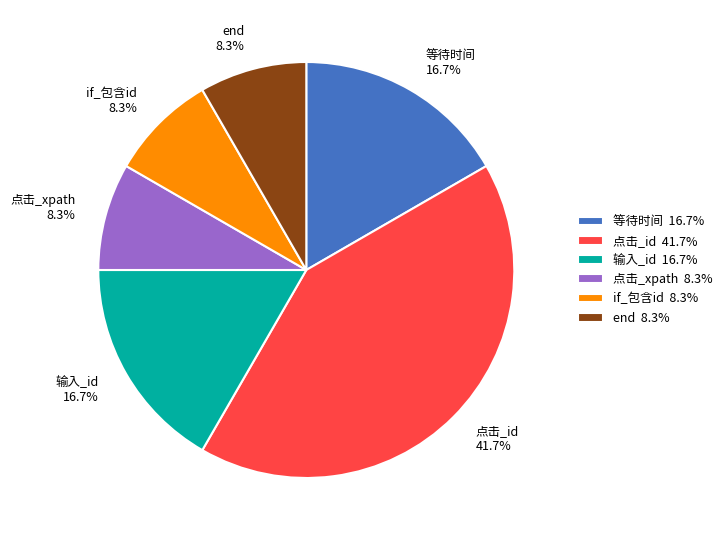

To the nearest percent, what portion does 输入_id represent?

17%